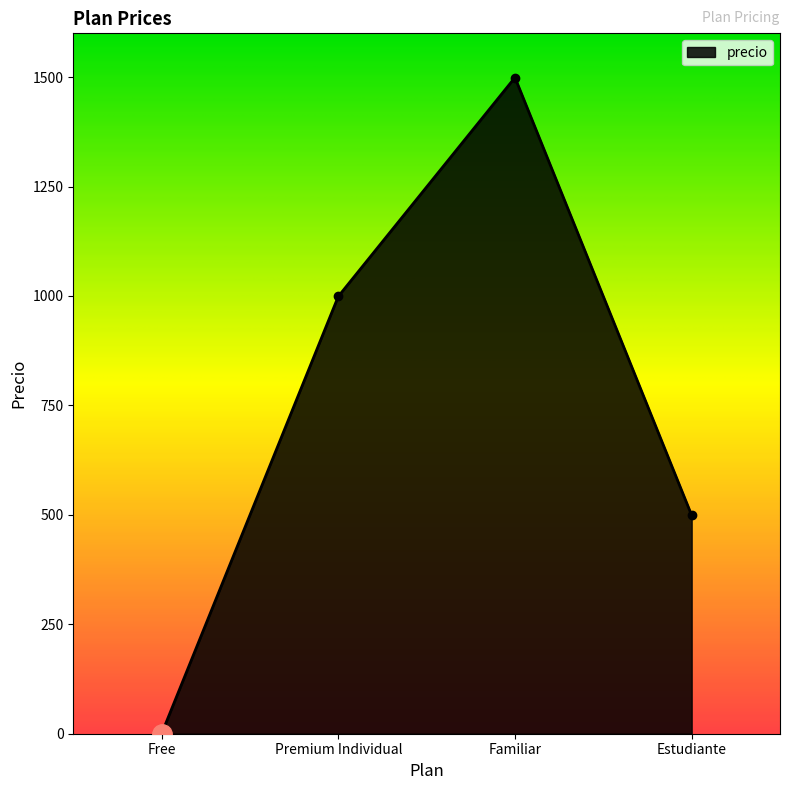

What is the change in value from Free to Premium Individual?

+999